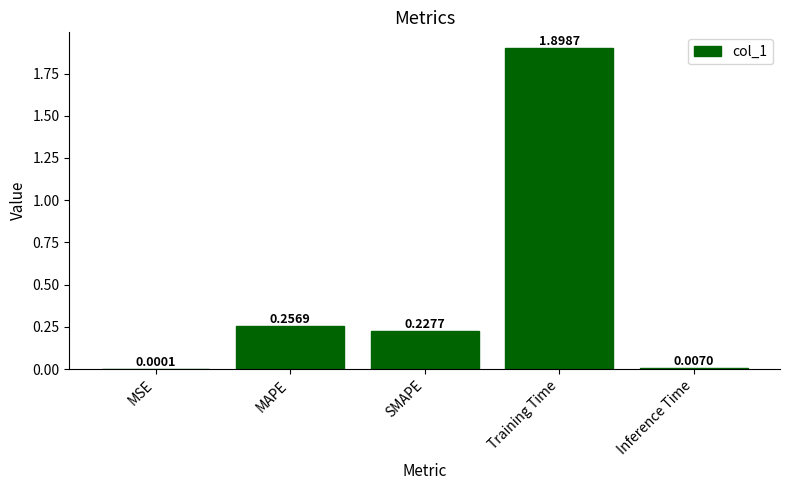

What is the average value?

0.5